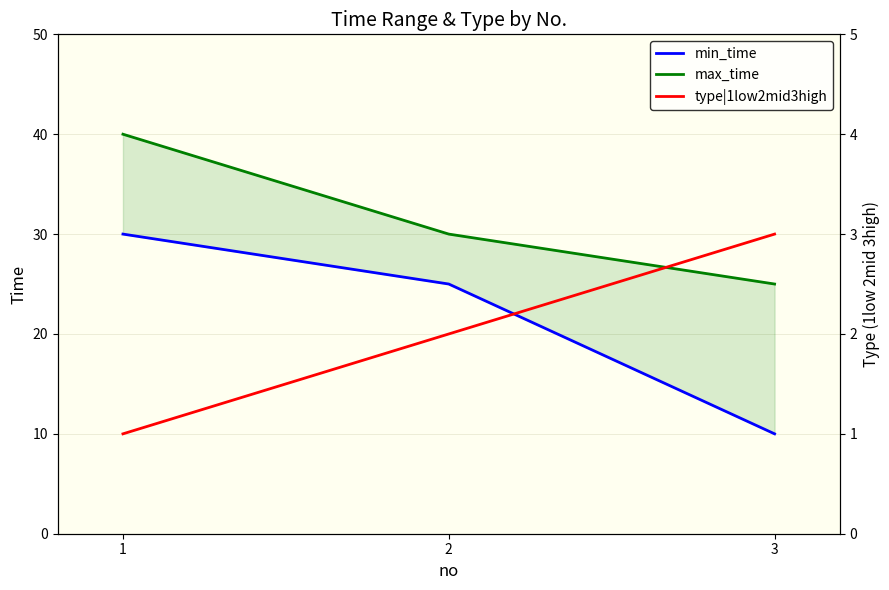

Reading left to right, extract all data points from this chart.

min_time: 1=30	2=25	3=10
max_time: 1=40	2=30	3=25
type|1low2mid3high: 1=1	2=2	3=3